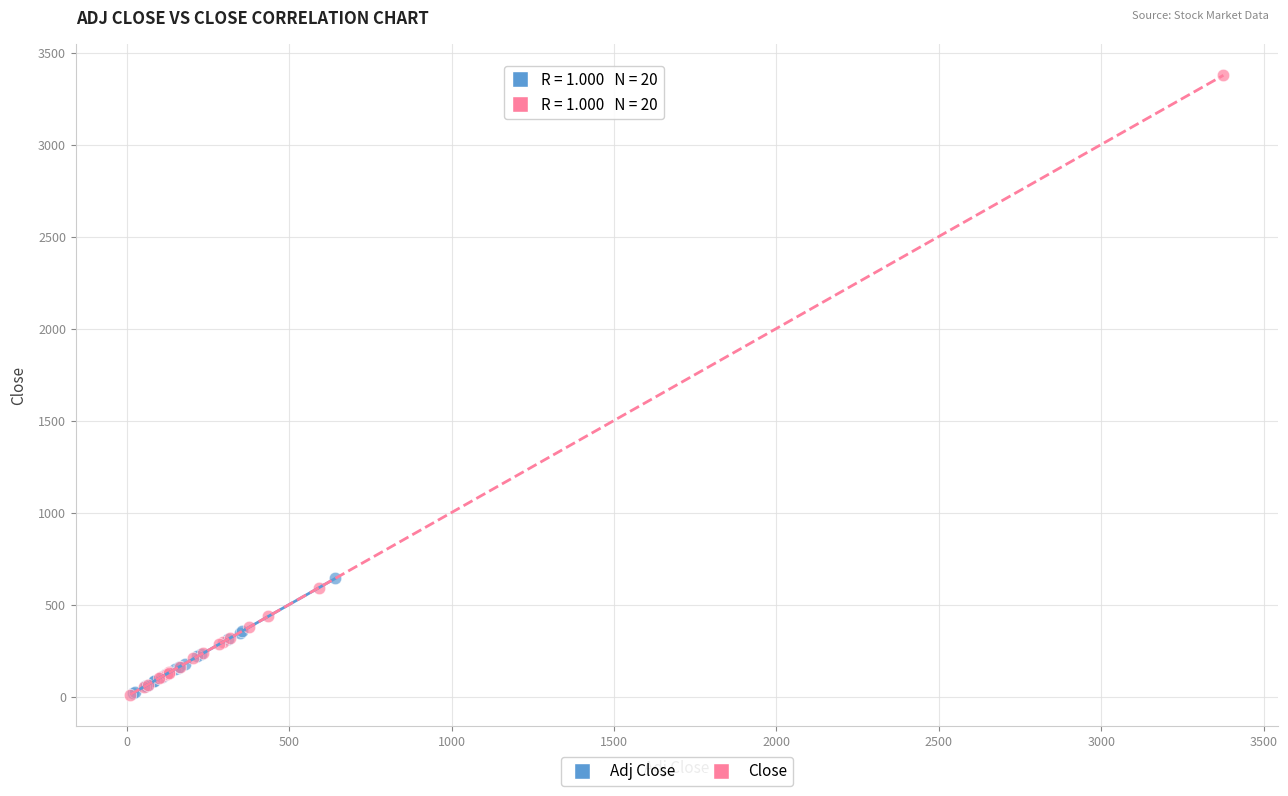

Which series has the largest Y range (max minus min)?

Close